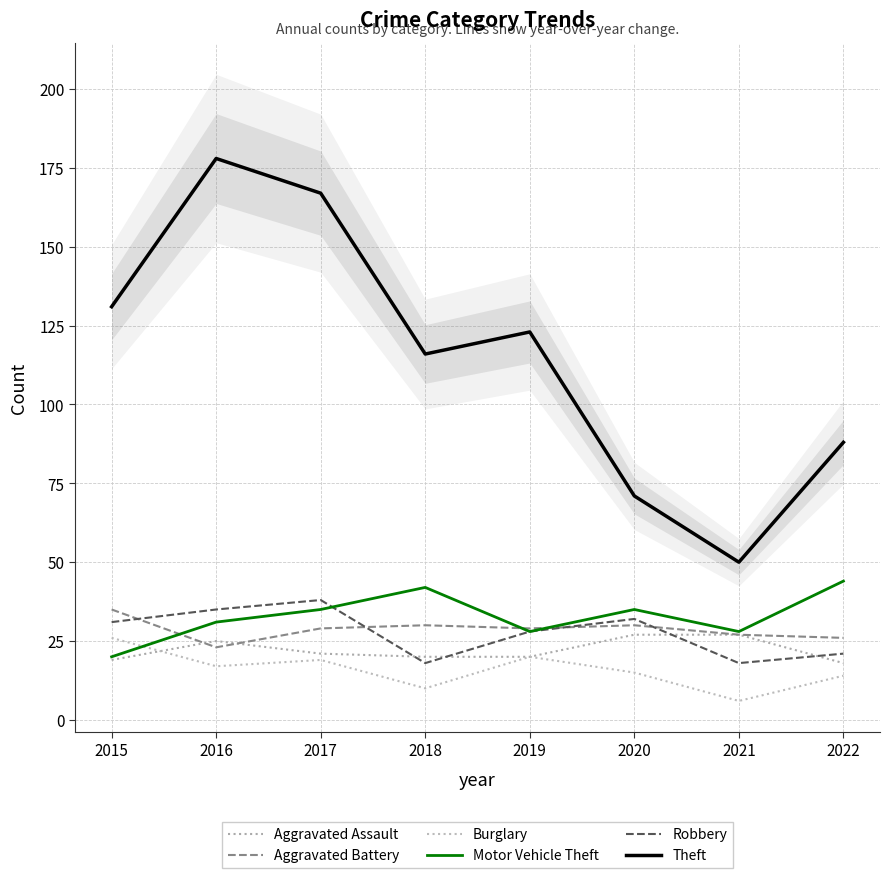

How many lines are shown in the chart?

6